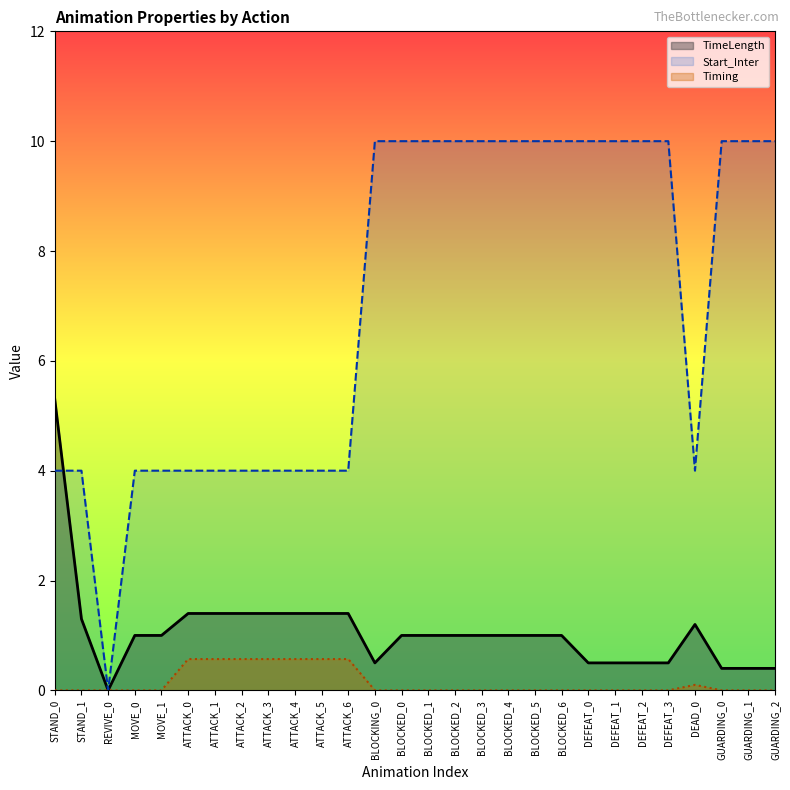

True or false: TimeLength has more than 0 interior local peaks.

True